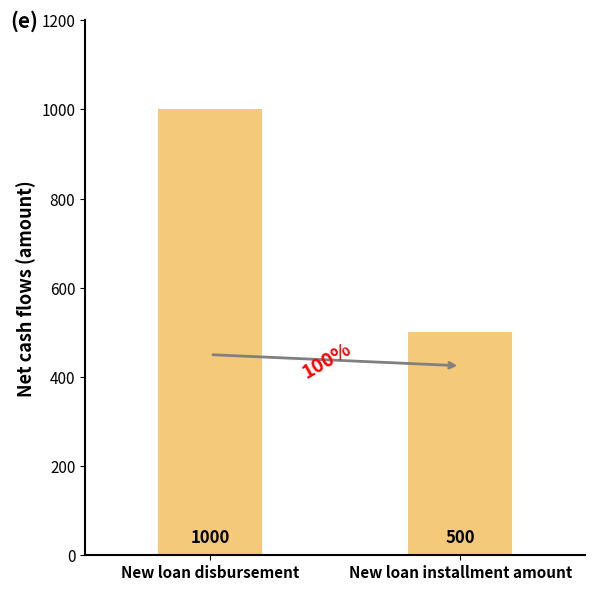

How many bars are there in total?

2